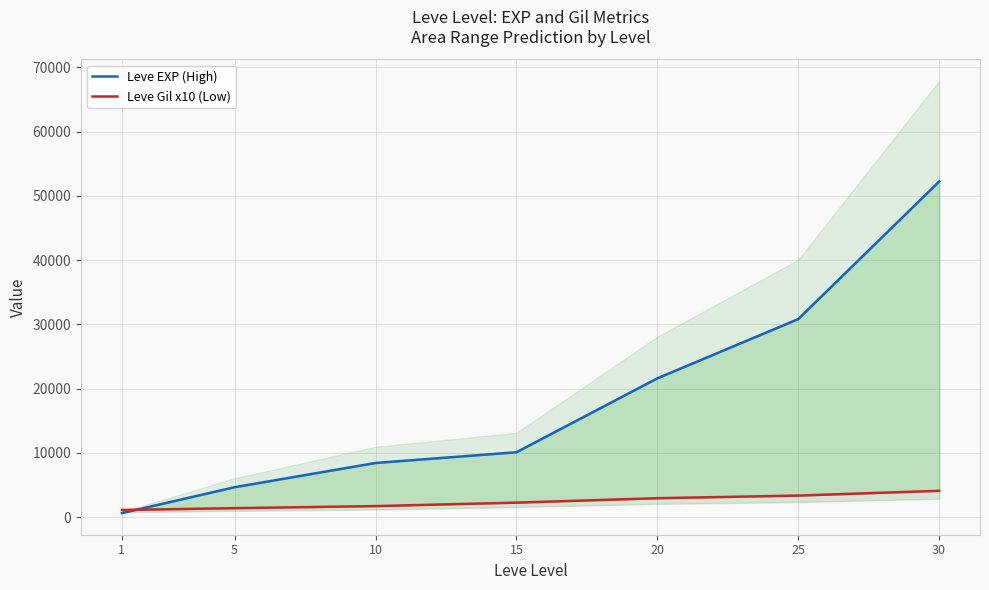

True or false: Leve Gil x10 (Low) has more than 1 points higher than both neighbors.

False